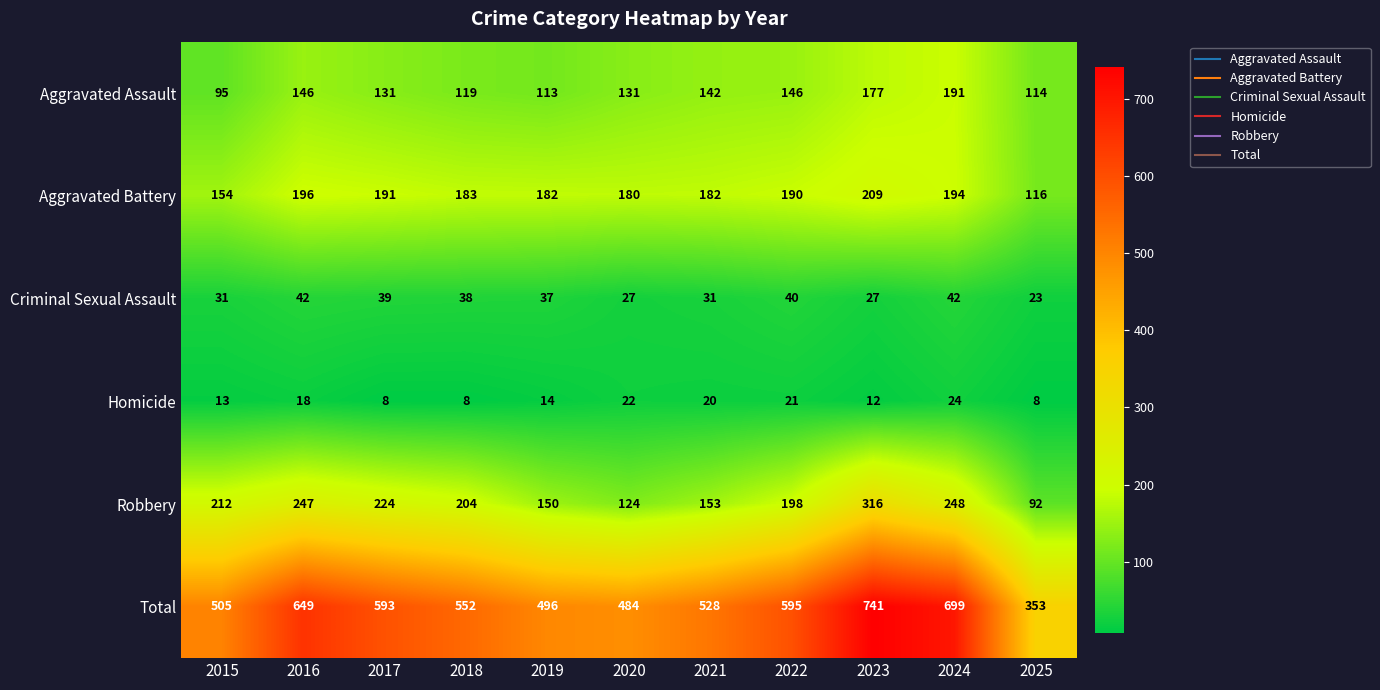

The value of Homicide at 2018 is 8. True or false?

True